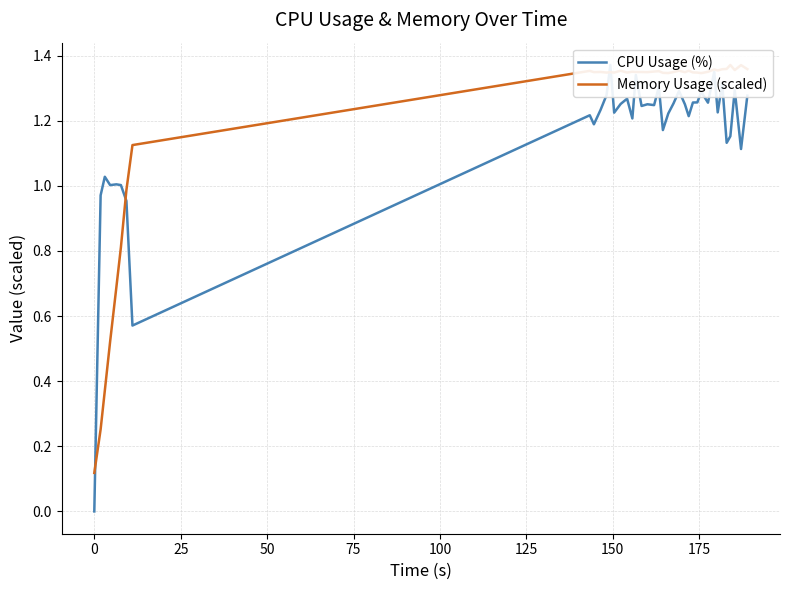

Count the number of categories in the chart.

40